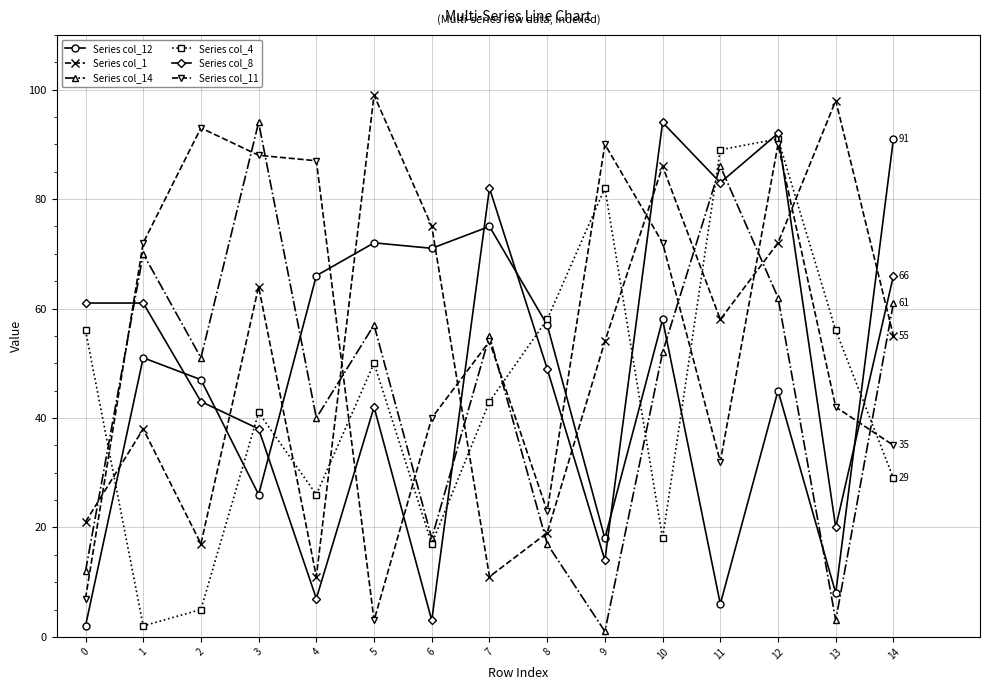

How many lines are shown in the chart?

6